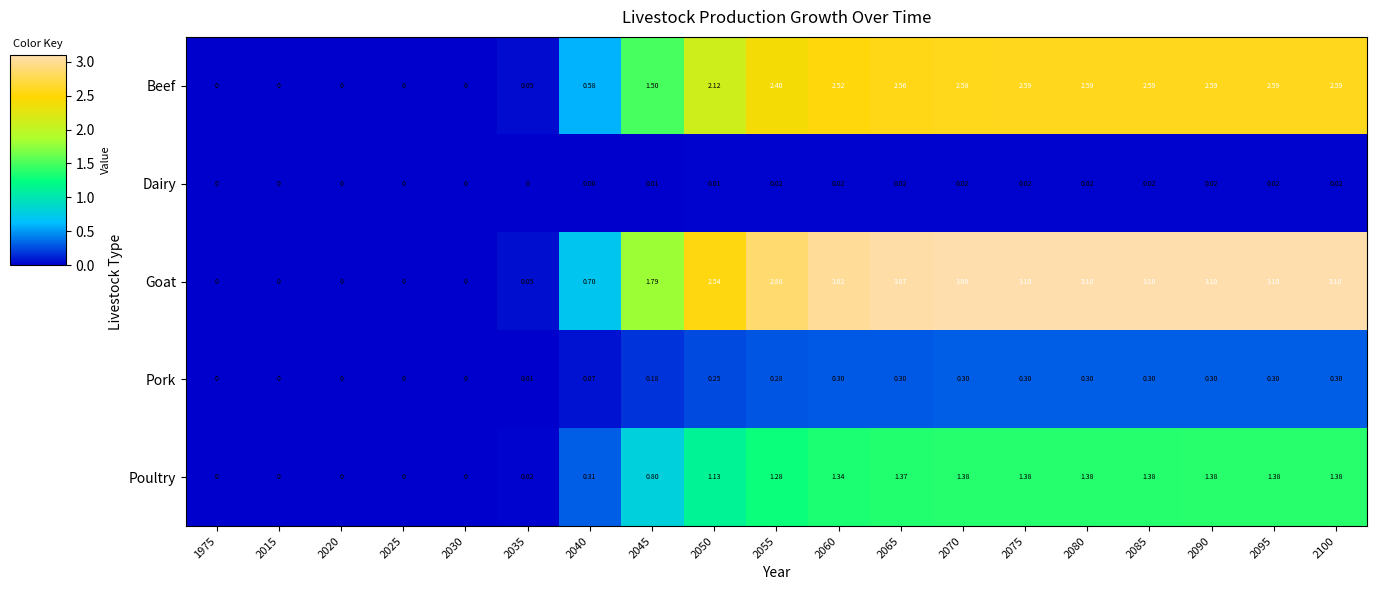

List the series in order of their peak value, lowest first.

Dairy, Pork, Poultry, Beef, Goat